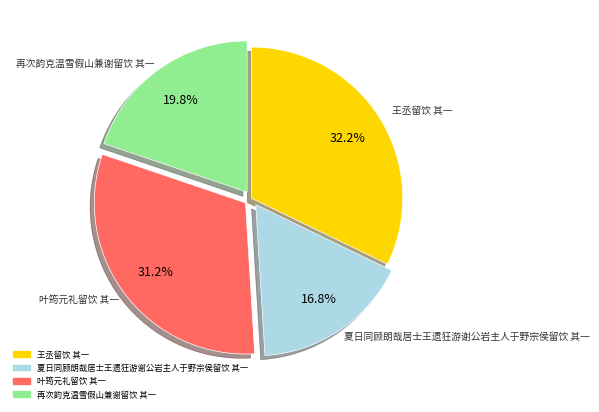

Count the number of slices in the pie.

4